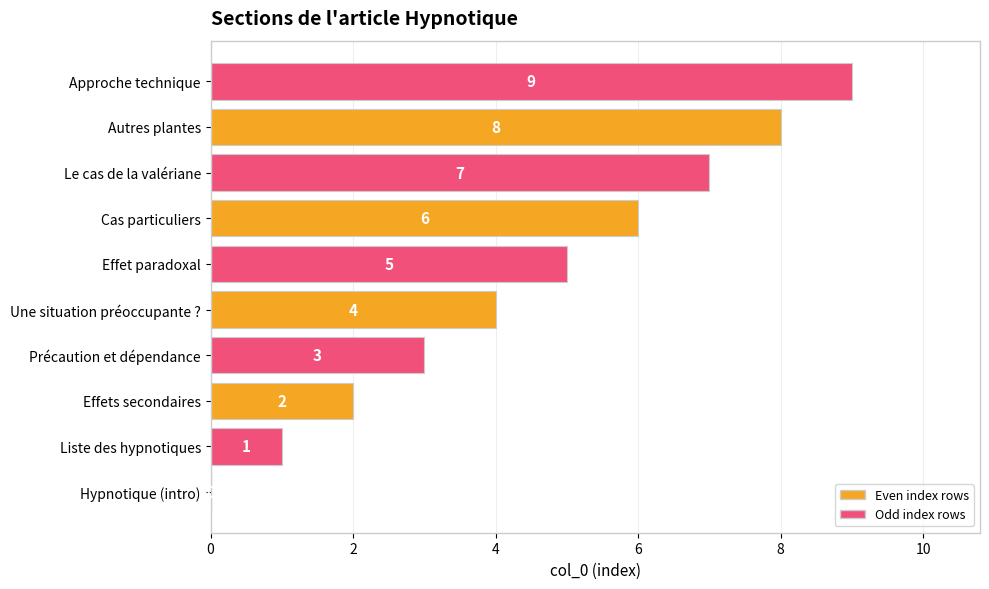

What is the greatest value displayed?

9